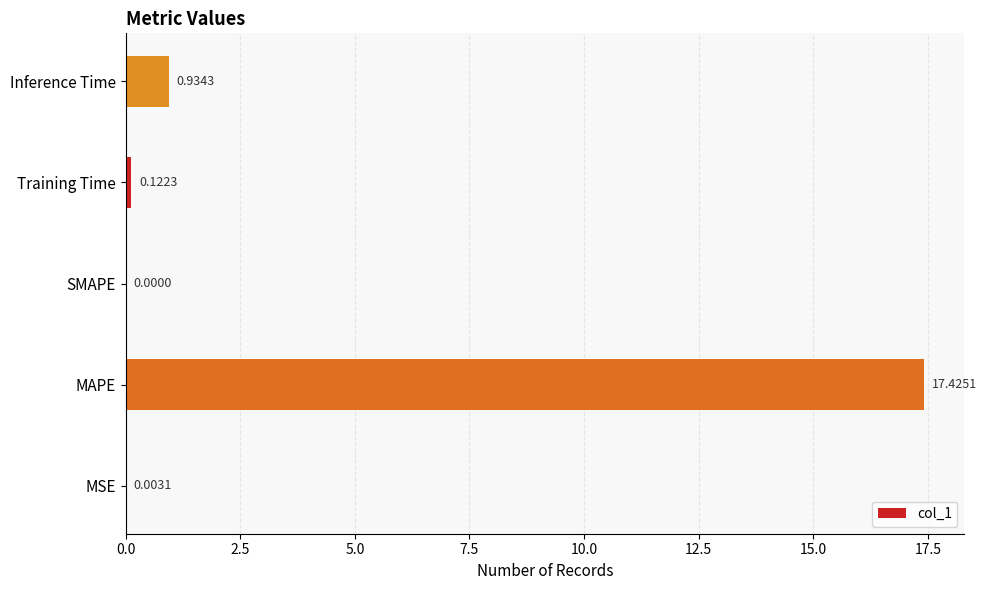

Where is the data nearest to the value 8?

Inference Time